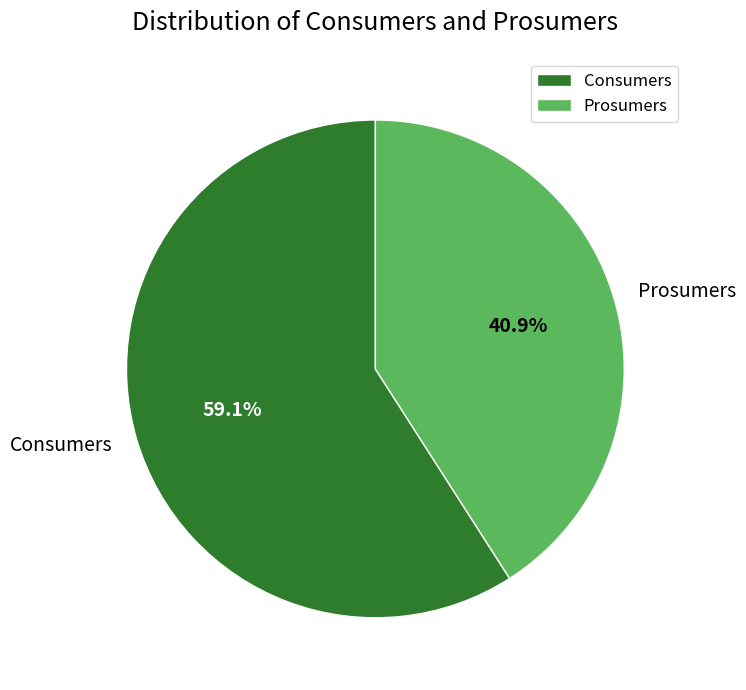

Do Consumers and Prosumers together represent more than half of the pie?

Yes